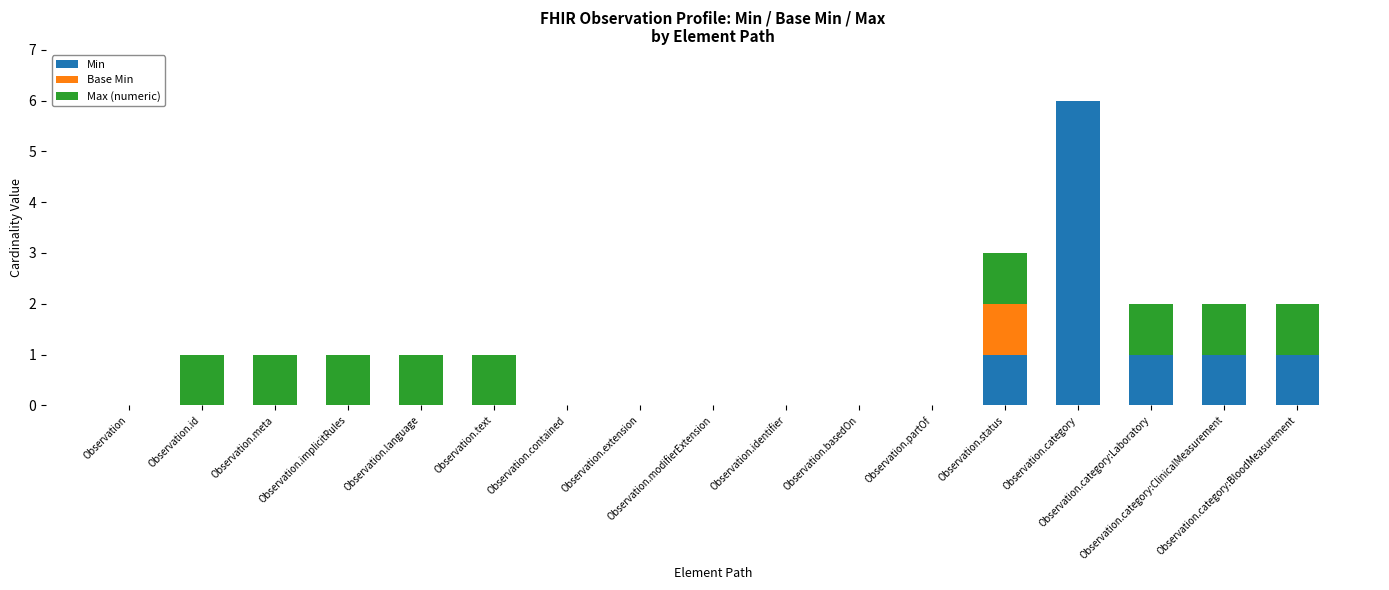

What is the maximum value for Min?

6